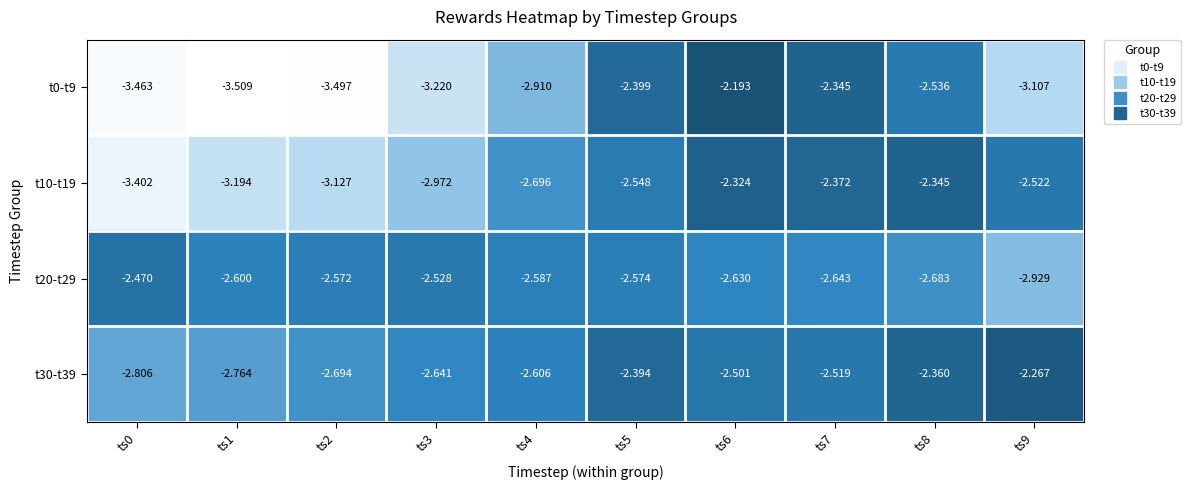

Between ts0 and ts7, which series saw the biggest shift?

t0-t9